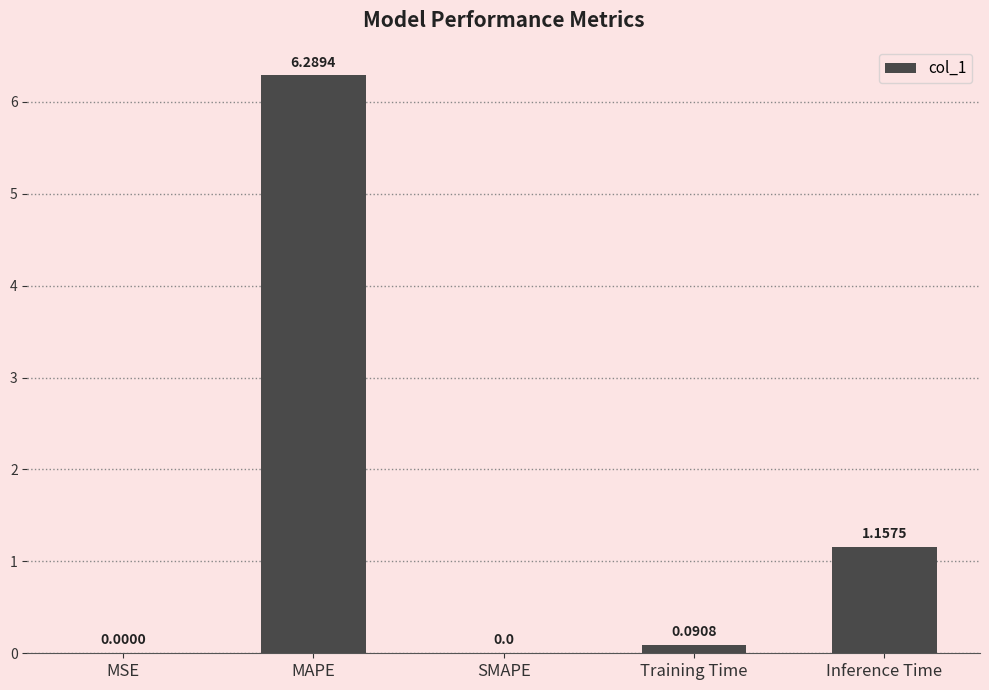

The chart shows a value of 10.0 at MAPE. True or false?

False